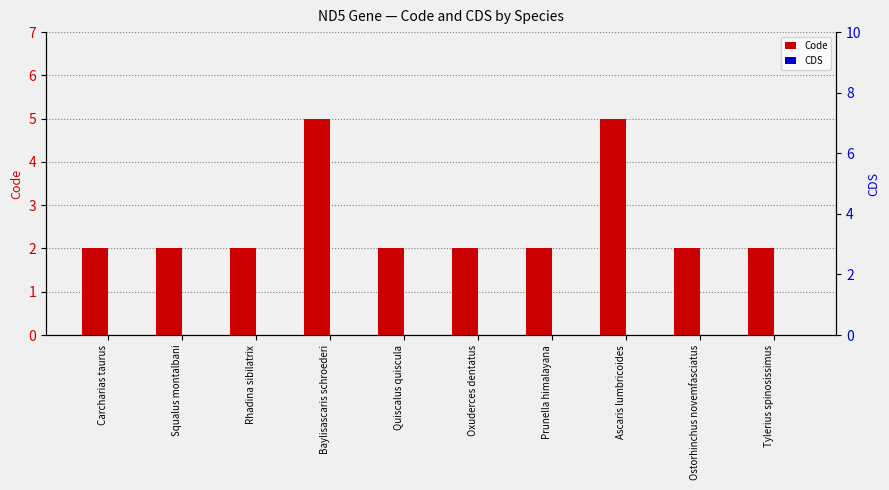

True or false: Code has a value of 3 at Baylisascaris schroederi.

False